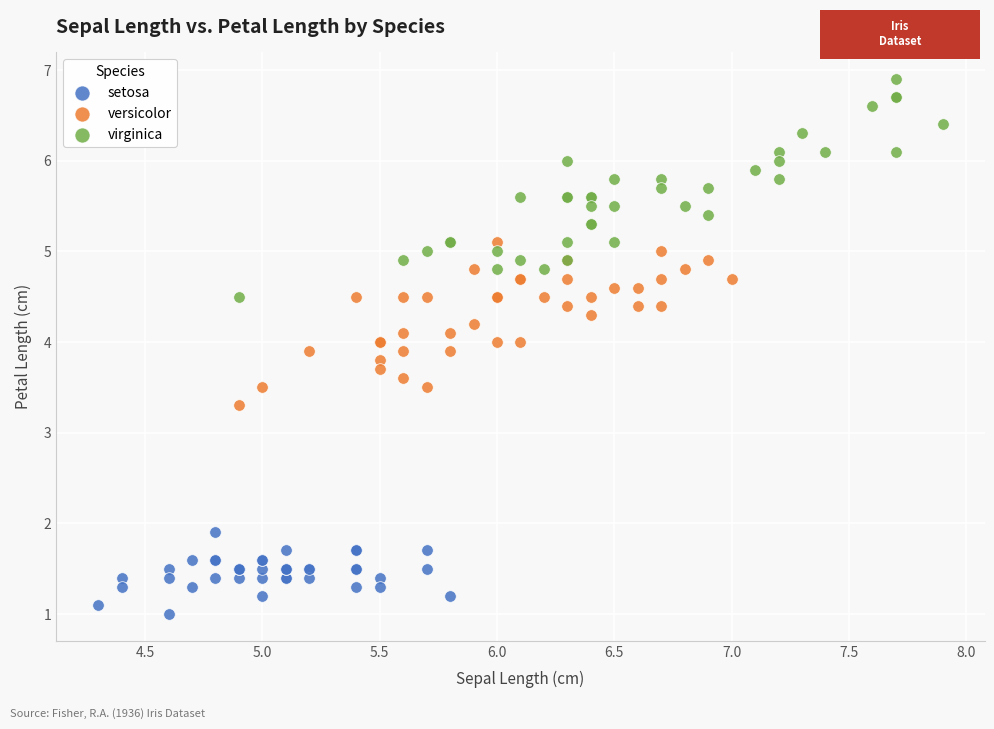

What are all the series names shown in the legend?

setosa, versicolor, virginica